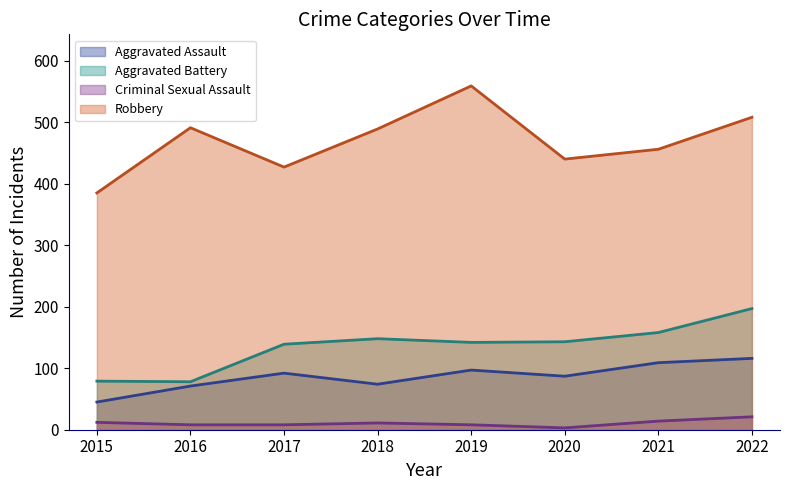

Where is the first local minimum for Aggravated Battery?

2016